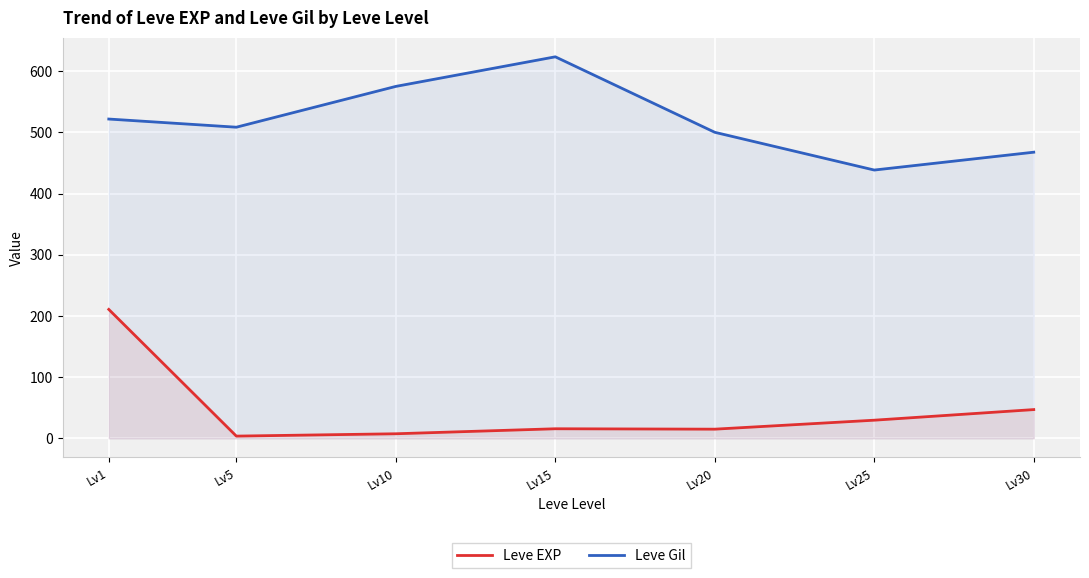

How many data points in Leve Gil are above 508?

4